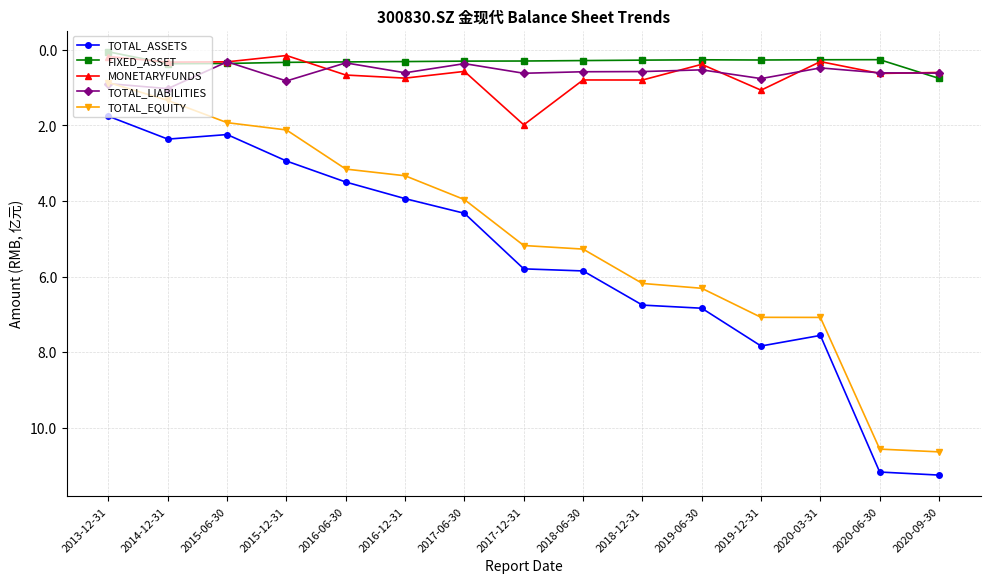

Is the value of TOTAL_ASSETS at 2015-06-30 greater than the value of TOTAL_LIABILITIES at 2018-06-30?

Yes